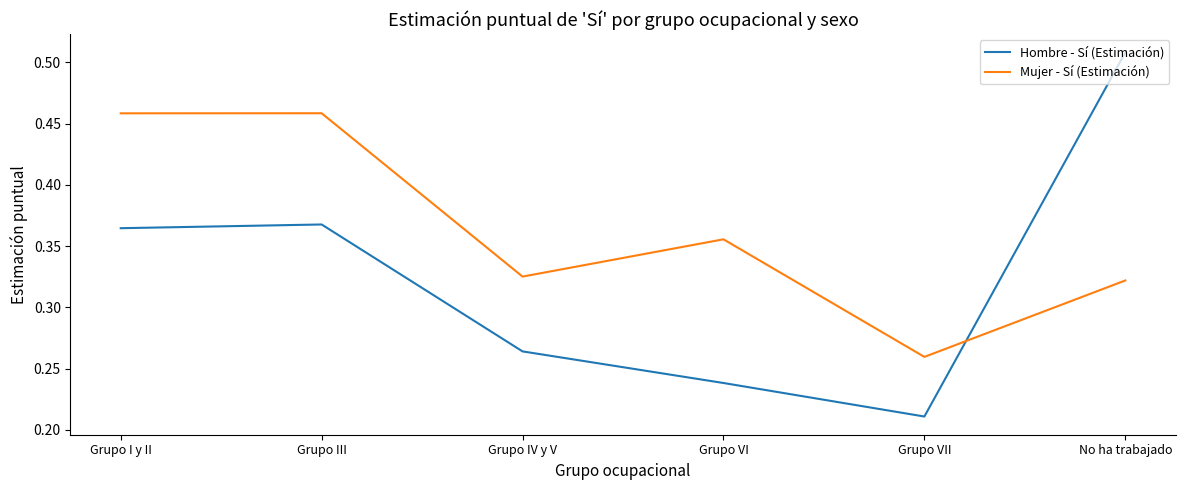

Between Grupo IV y V and Grupo VII, which series saw the biggest shift?

Mujer - Sí (Estimación)